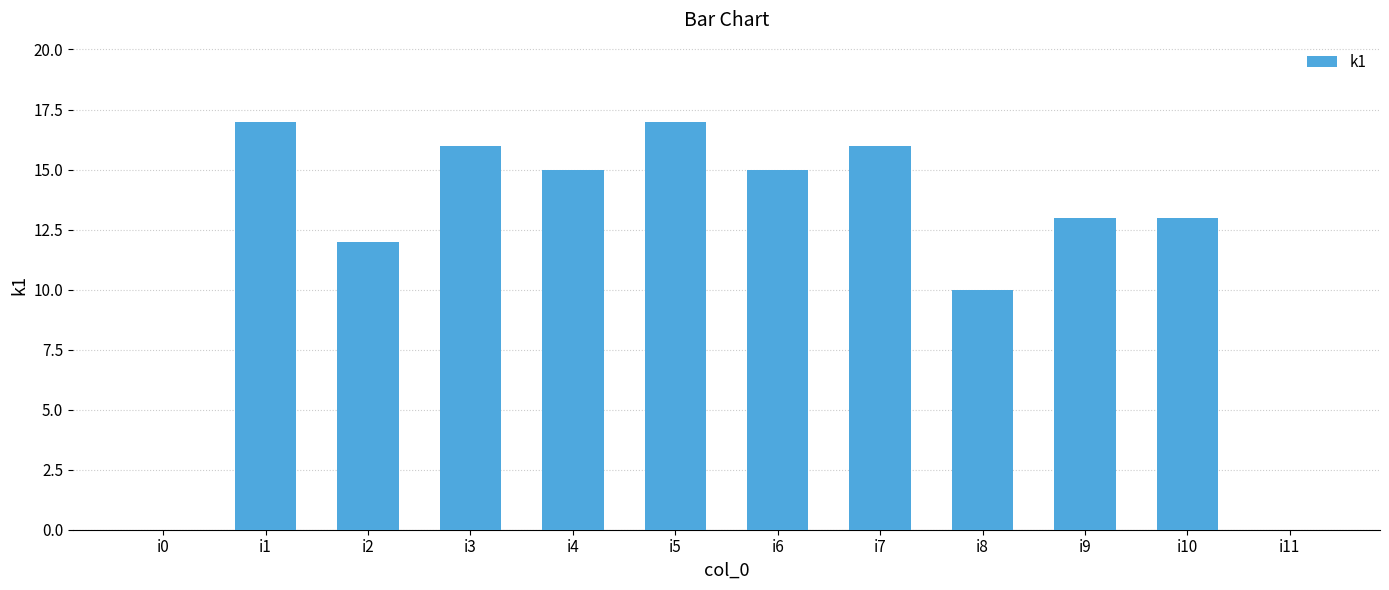

What is the sum of all values?

144